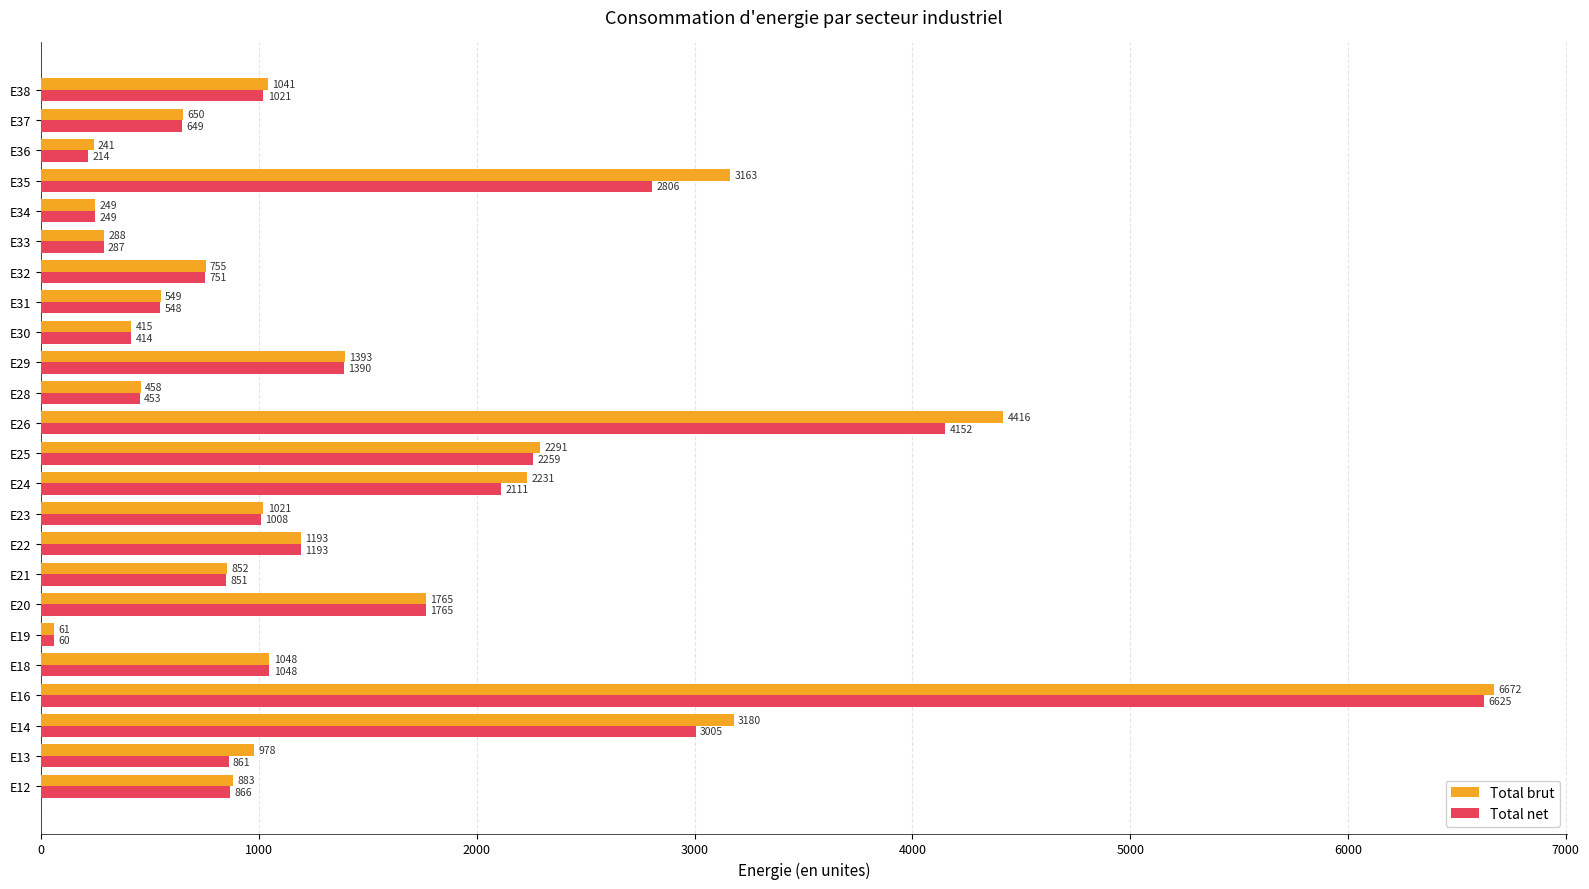

Which series has the largest total across all categories?

Total brut